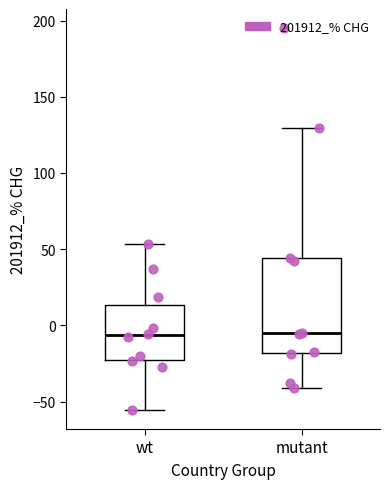

Comparing the boxes themselves (not the whiskers), which one is the tallest?

mutant